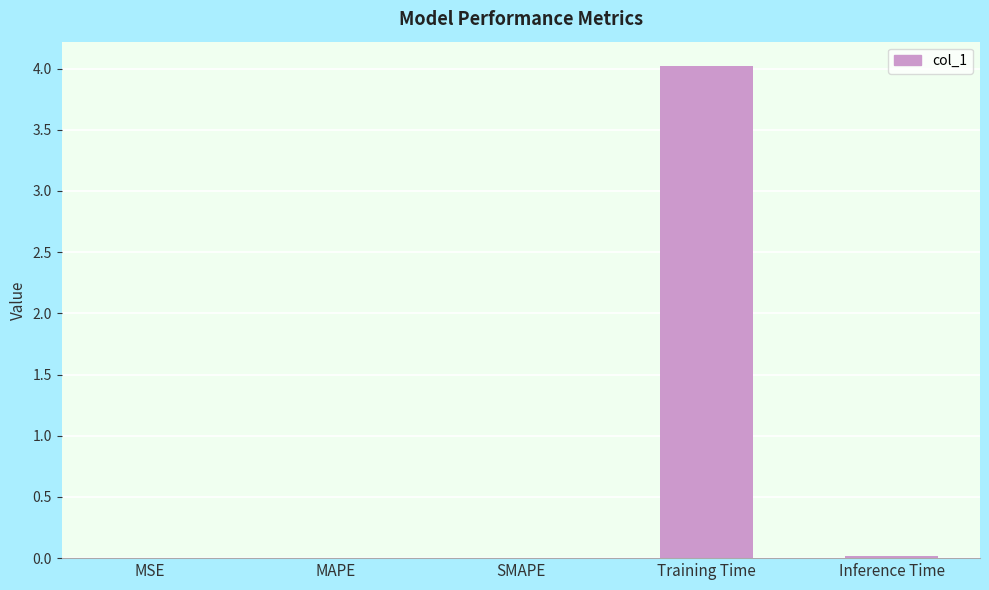

What is the maximum value shown in the chart?

4.0